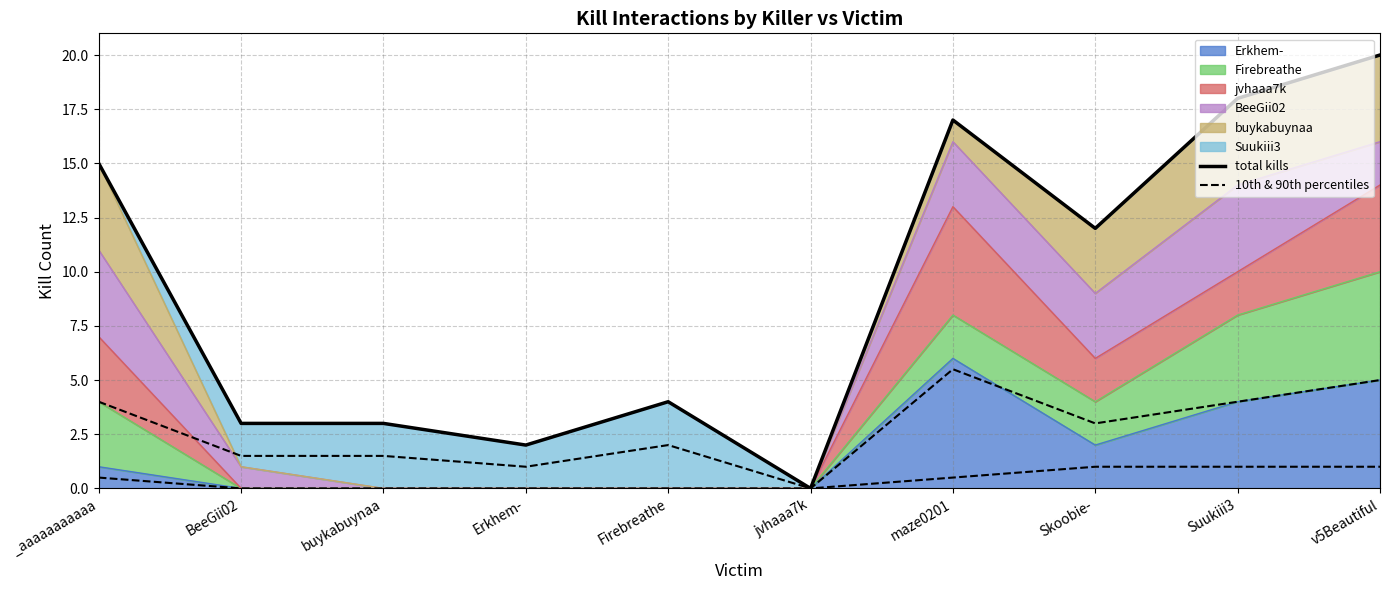

True or false: 10th & 90th percentiles and total kills intersect in this chart.

False